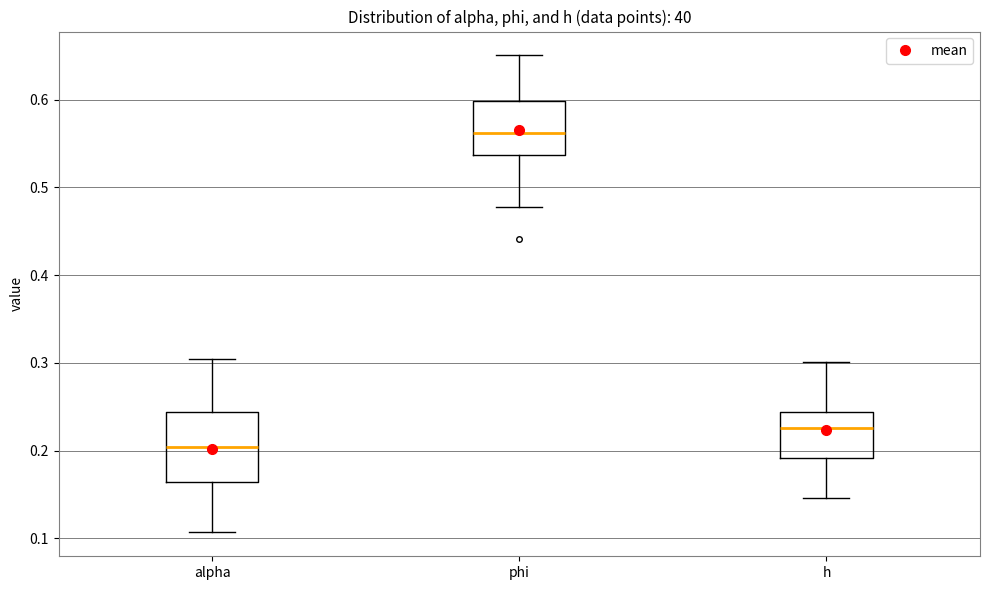

Reading left to right, transcribe this box plot: for each box, give where its median line is, the range the box spans, and where its two whiskers end, as read against the y-axis. The values are not printed on the chart, so give them approximately, as read against the axis.

alpha: median 0.20, box 0.16 to 0.24, whiskers 0.11 to 0.30
phi: median 0.56, box 0.54 to 0.60, whiskers 0.48 to 0.65
h: median 0.23, box 0.19 to 0.24, whiskers 0.15 to 0.30